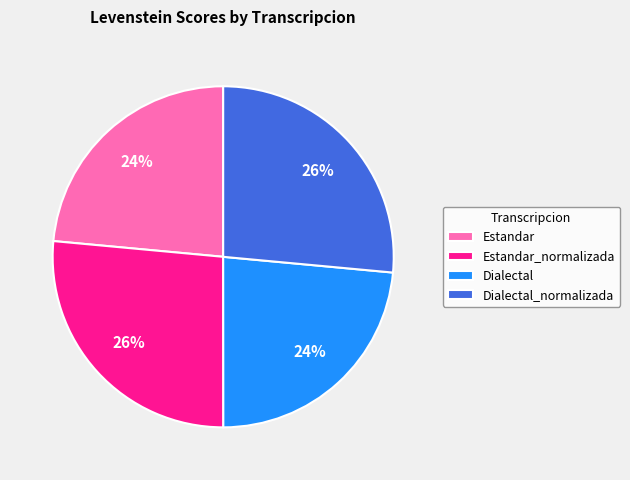

Which has a higher value, Estandar_normalizada or Dialectal?

Estandar_normalizada